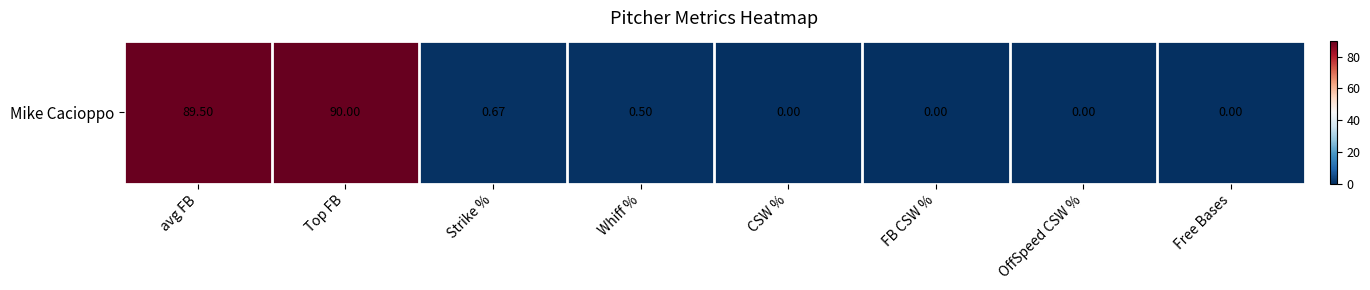

Rank the categories by value from lowest to highest.

CSW %, FB CSW %, OffSpeed CSW %, Free Bases, Whiff %, Strike %, avg FB, Top FB